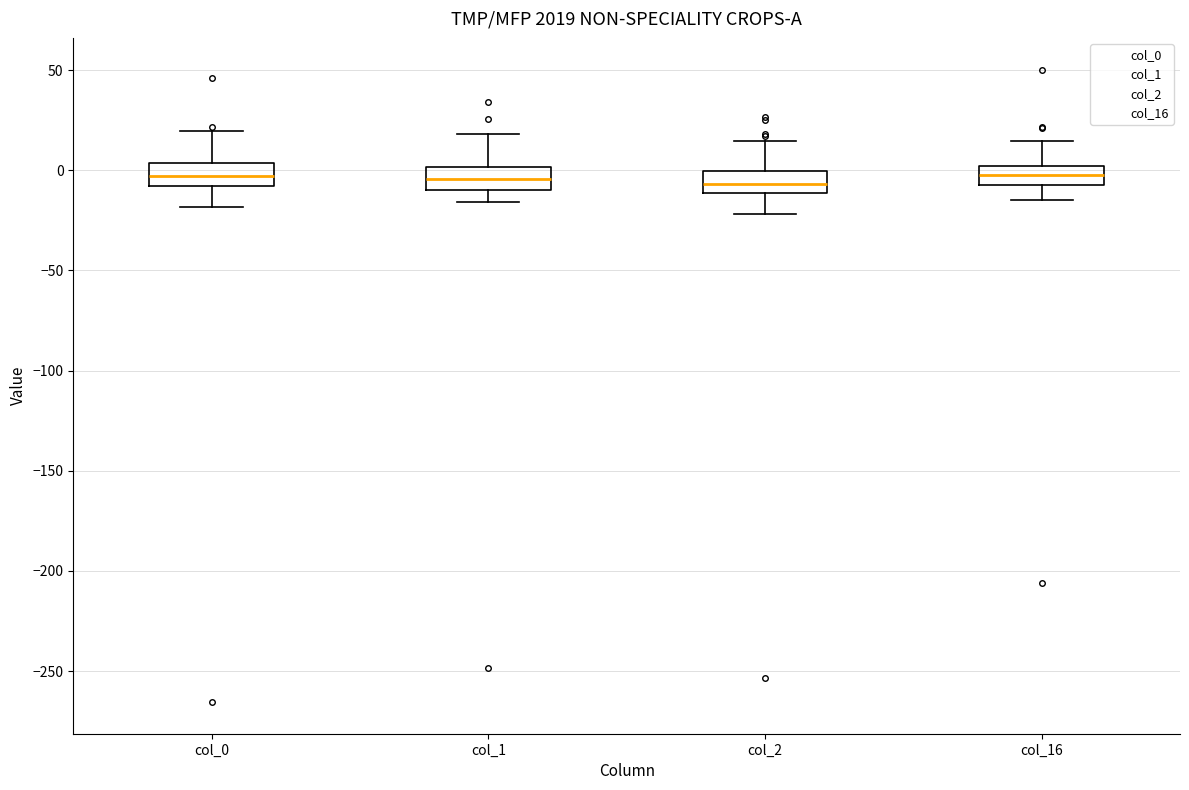

Where is the upper edge of the box for col_16 on the y-axis? The values are not printed on the chart, so give them approximately, as read against the axis.

0